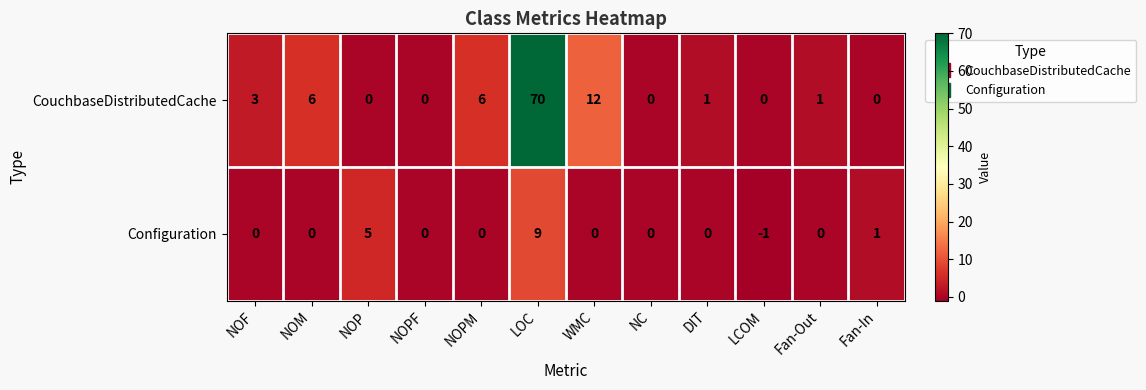

Reading left to right, extract all data points from this chart.

CouchbaseDistributedCache: 3	6	0	0	6	70	12	0	1	0	1	0
Configuration: 0	0	5	0	0	9	0	0	0	-1	0	1